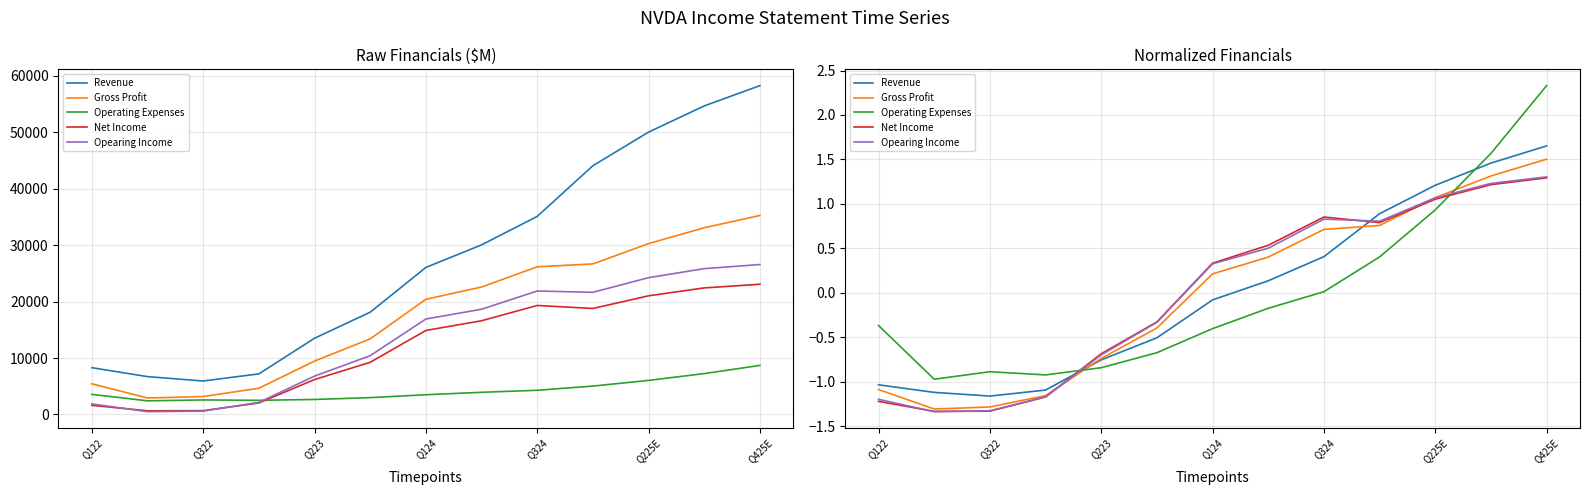

True or false: Net Income and Operating Expenses intersect in this chart.

True